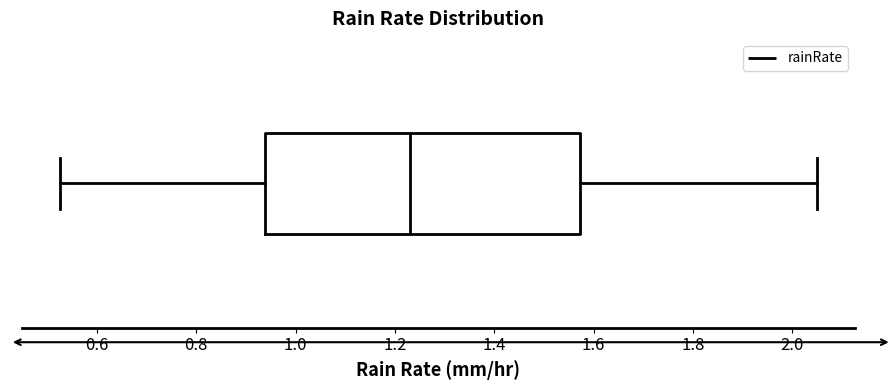

Transcribe this box plot: give where the median line is, the range the box spans, and where the two whiskers end, as read against the x-axis. The values are not printed on the chart, so give them approximately, as read against the axis.

median 1.24, box 0.94 to 1.58, whiskers 0.52 to 2.06